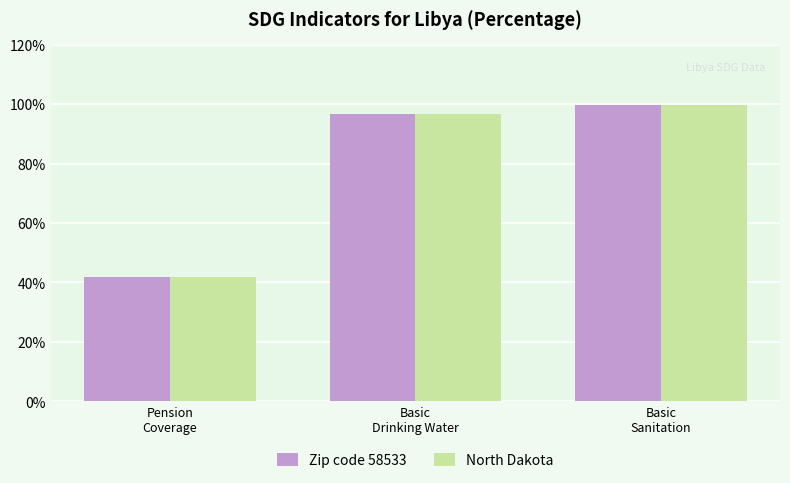

Which category has the lowest value in the North Dakota series?

Pension
Coverage